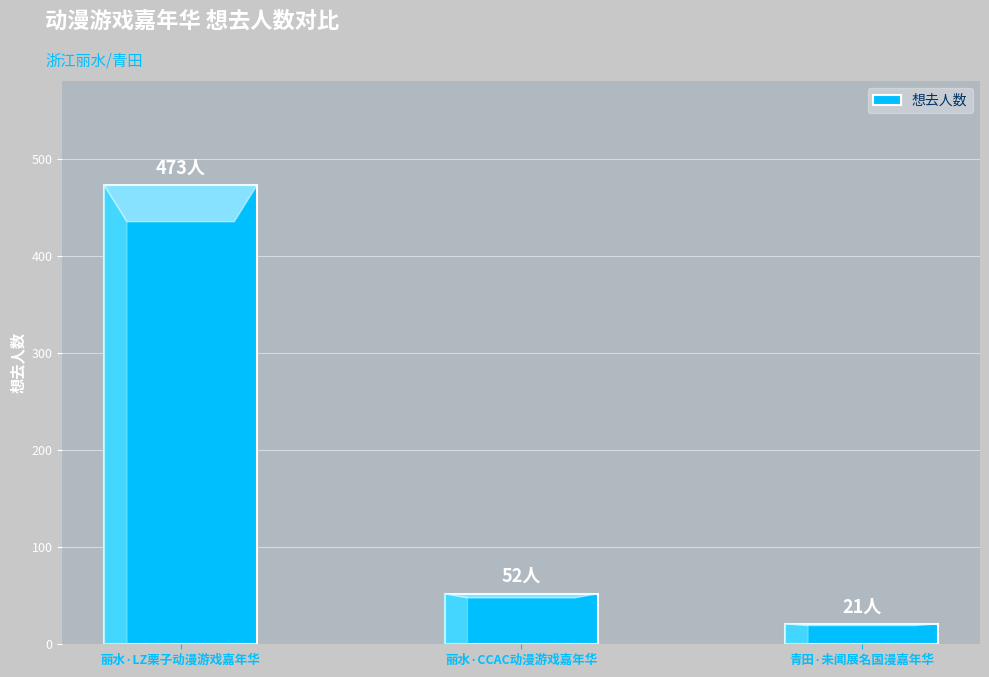

How many series are shown in this chart?

1